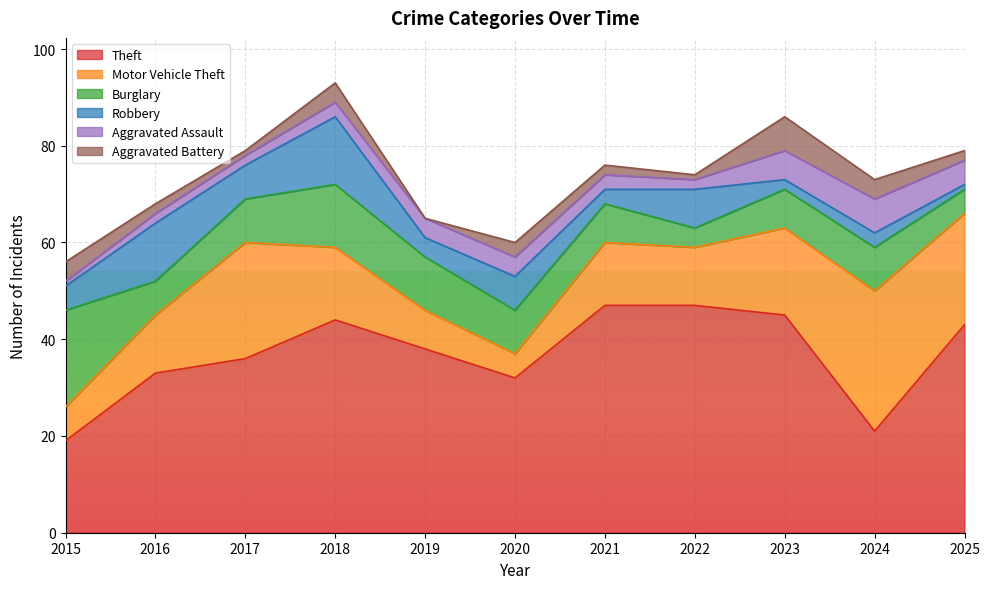

Which category has the highest value across all series?

2021